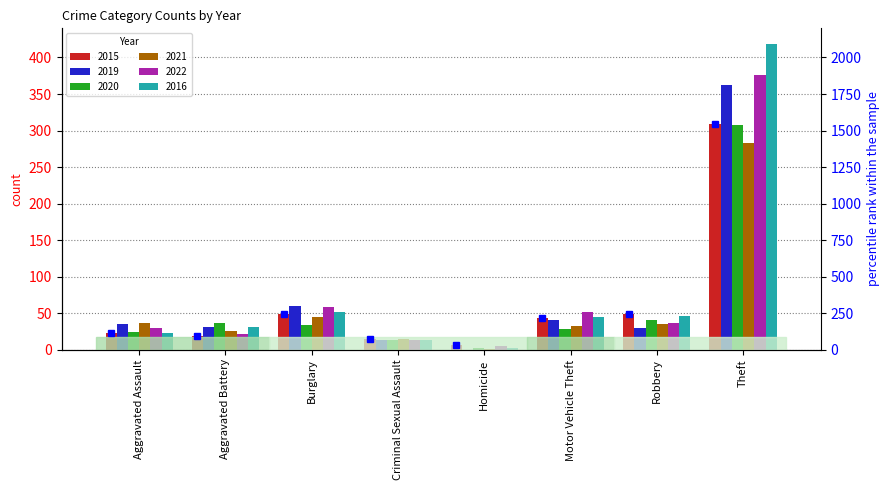

Which label corresponds to the smallest value in the chart?

Homicide